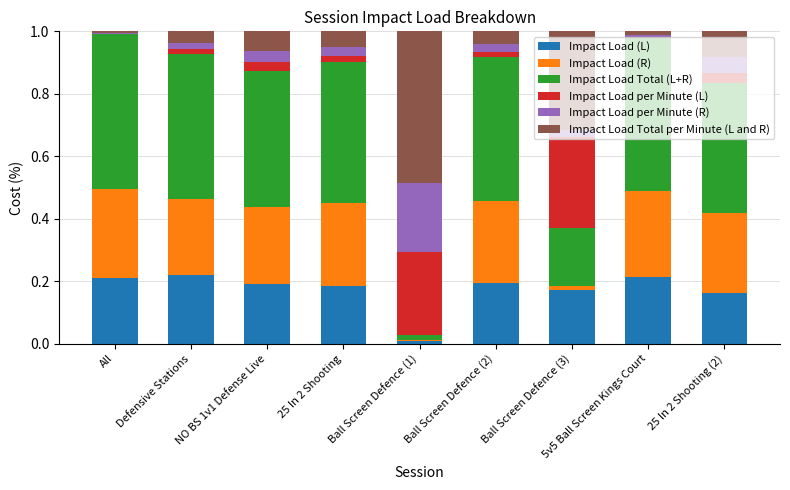

Are the bars horizontal?

No